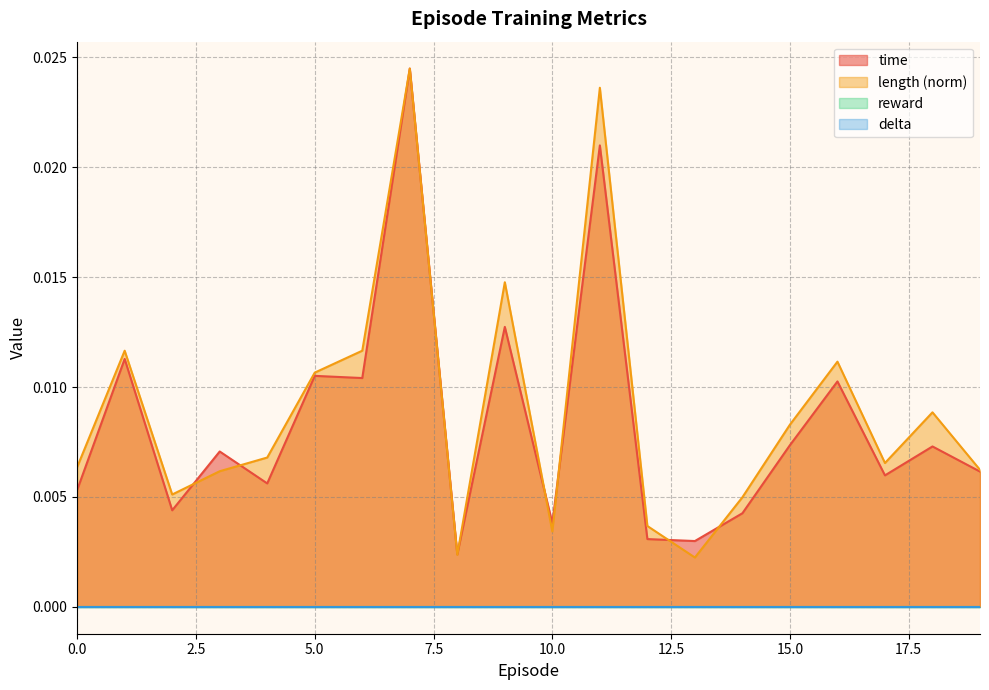

Does the chart have visible grid lines?

Yes